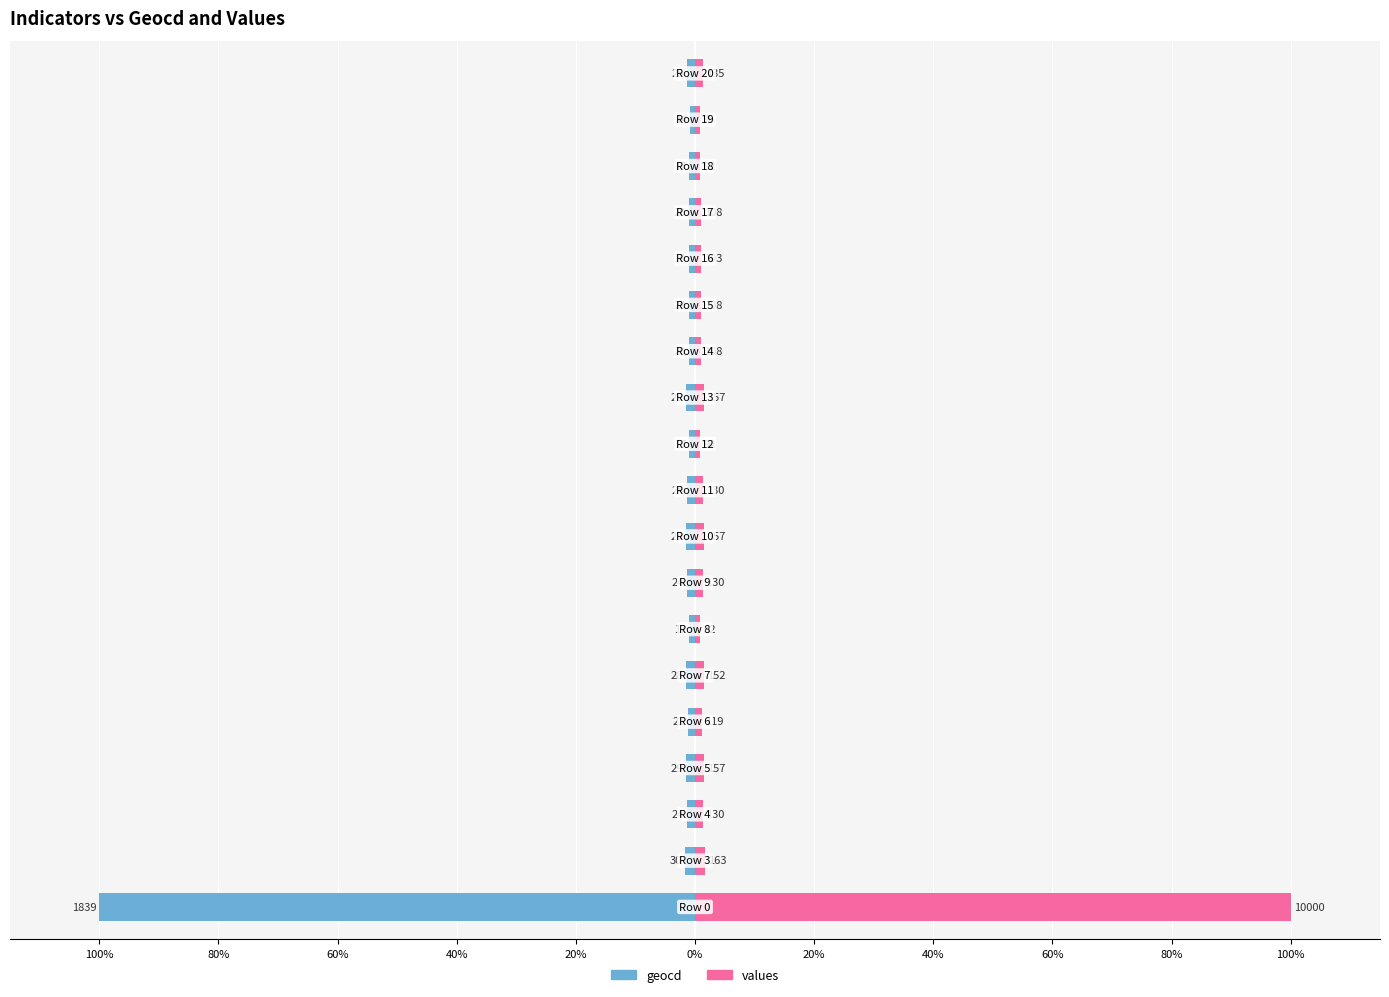

What is the value of the values bar at the 10th from the left?

1.6